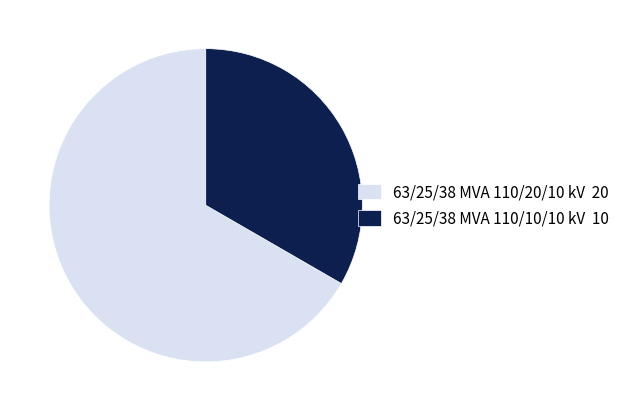

Count the number of slices in the pie.

2